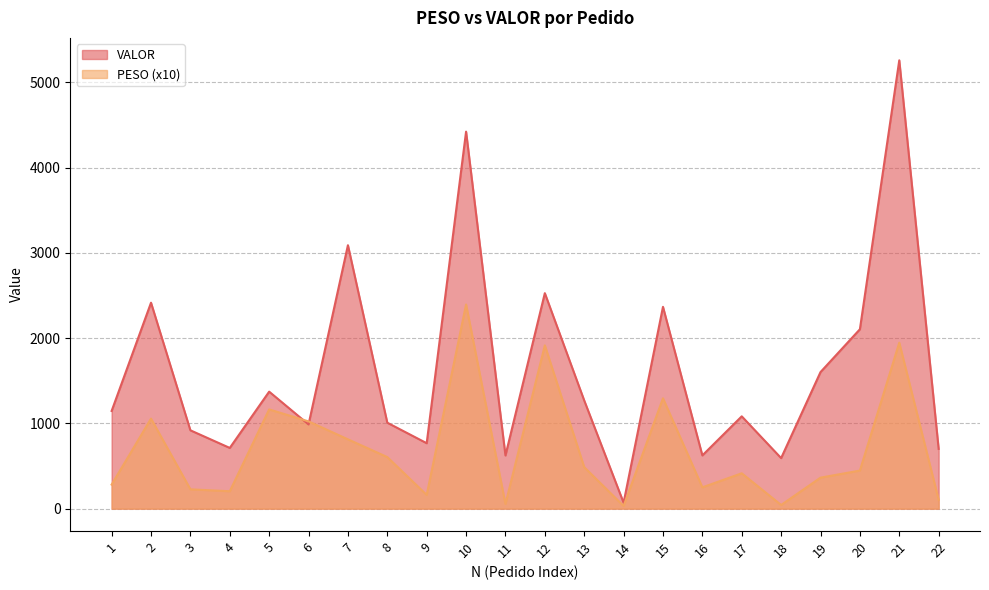

True or false: VALOR has more than 2 interior local peaks.

True